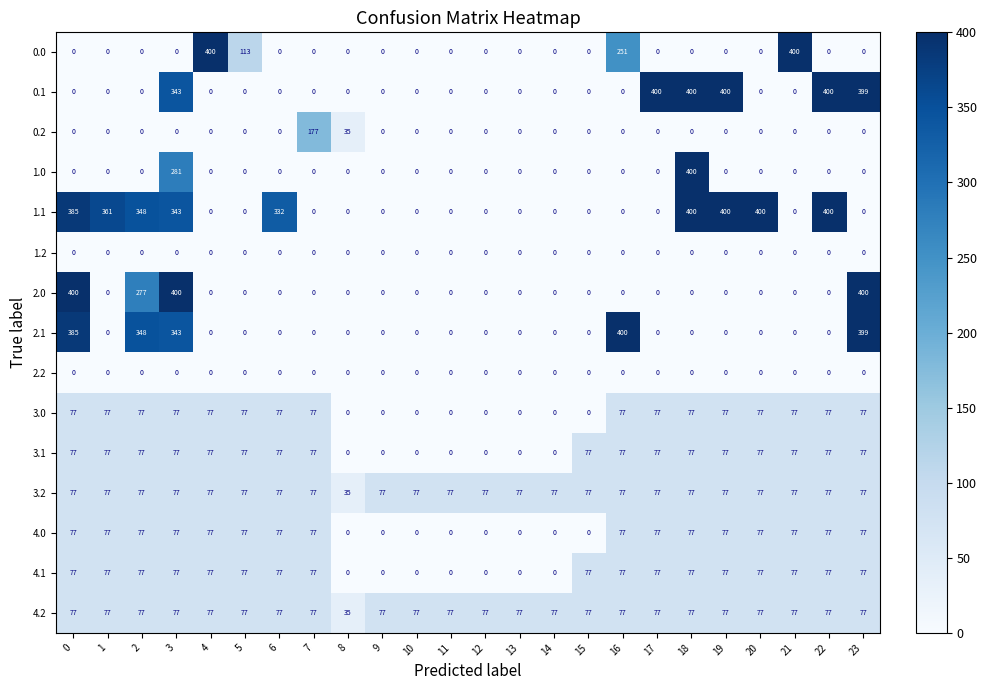

What is the total value across all series at 12?

154